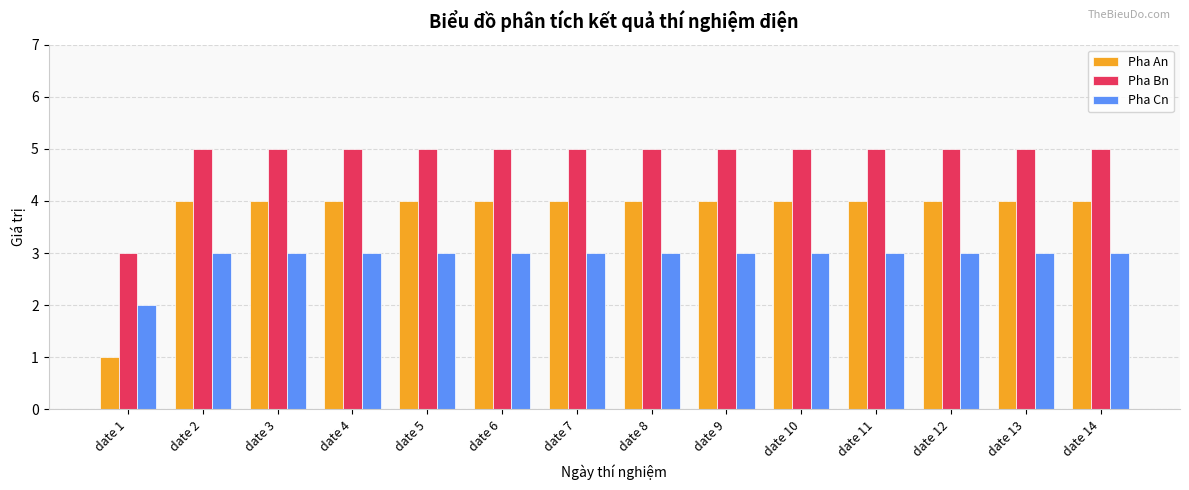

What is the minimum value shown in the chart?

1